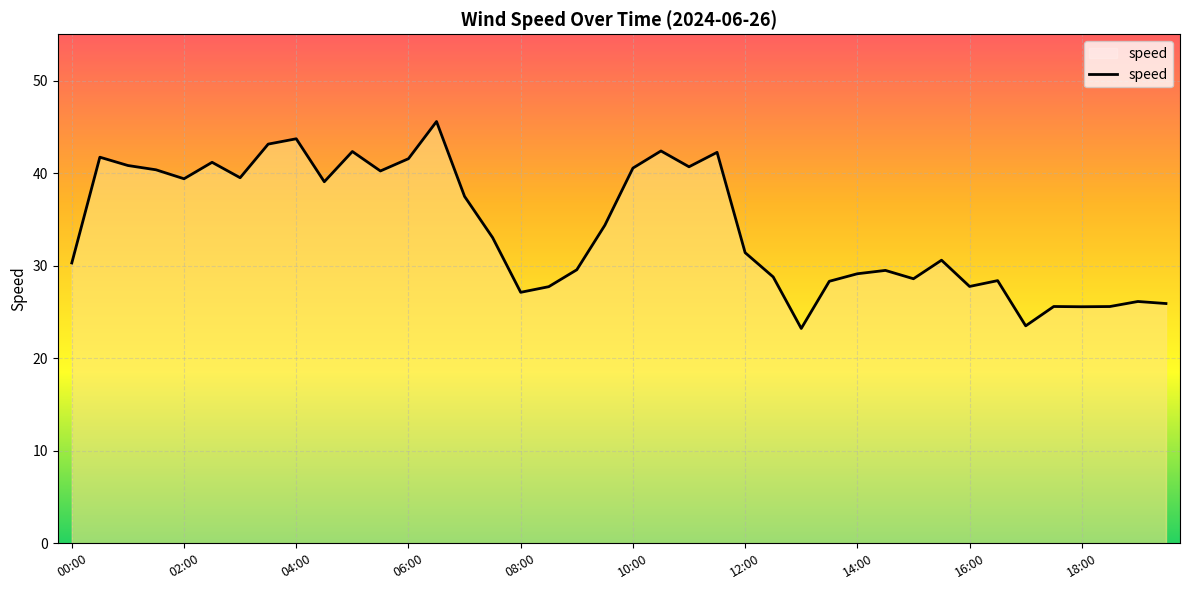

What is the greatest value displayed?

45.6